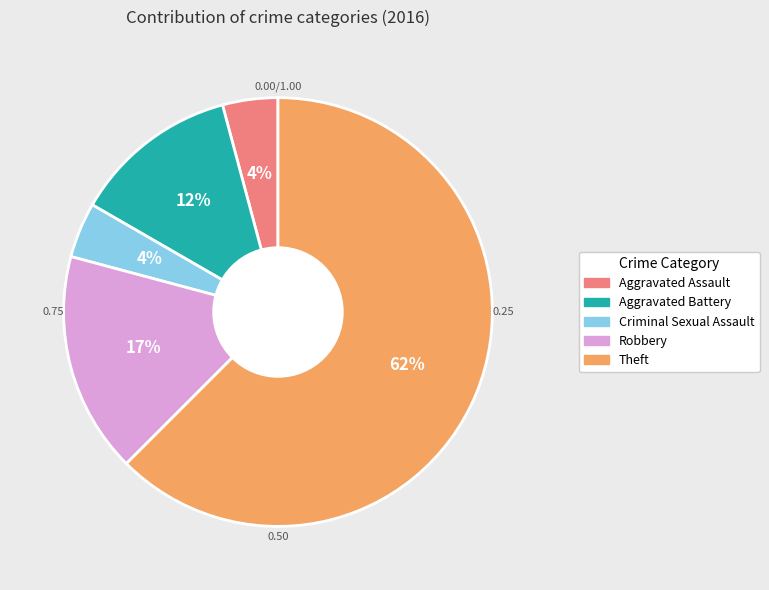

Which slice is the largest?

Theft